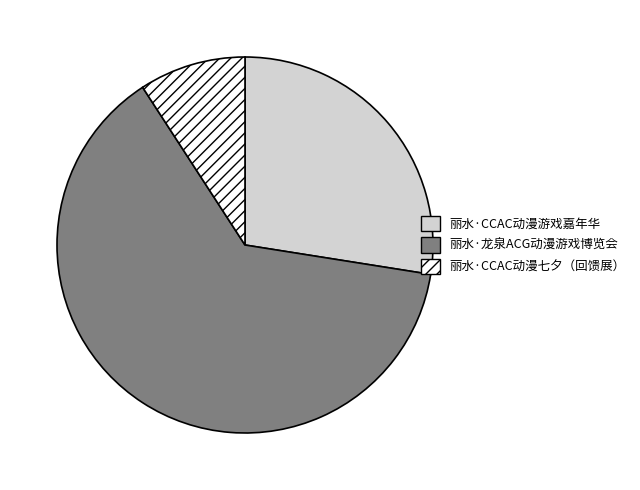

Is the sum of 丽水·CCAC动漫七夕（回馈展） and 丽水·龙泉ACG动漫游戏博览会 greater than half?

Yes